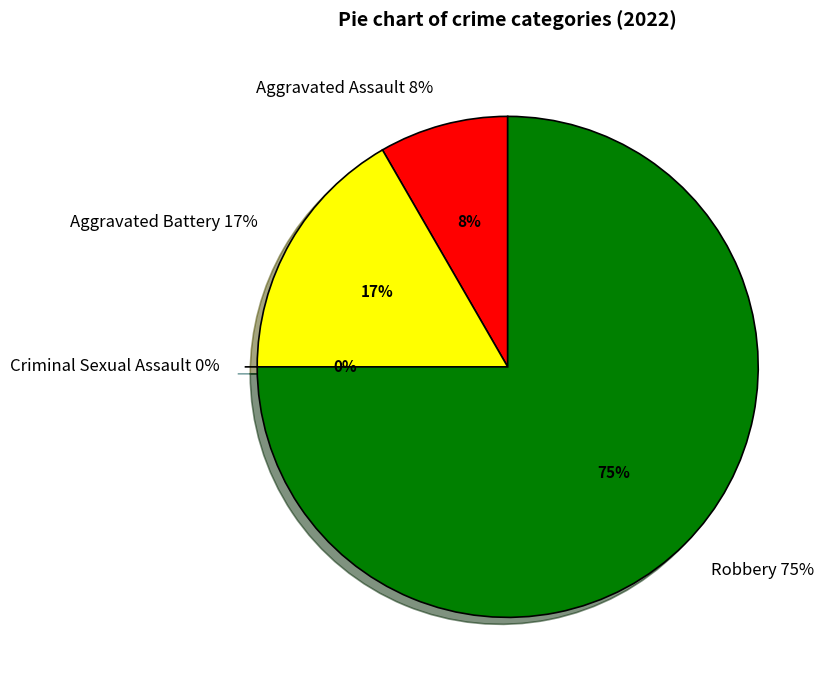

The Aggravated Battery slice represents 17% of the pie. True or false?

True